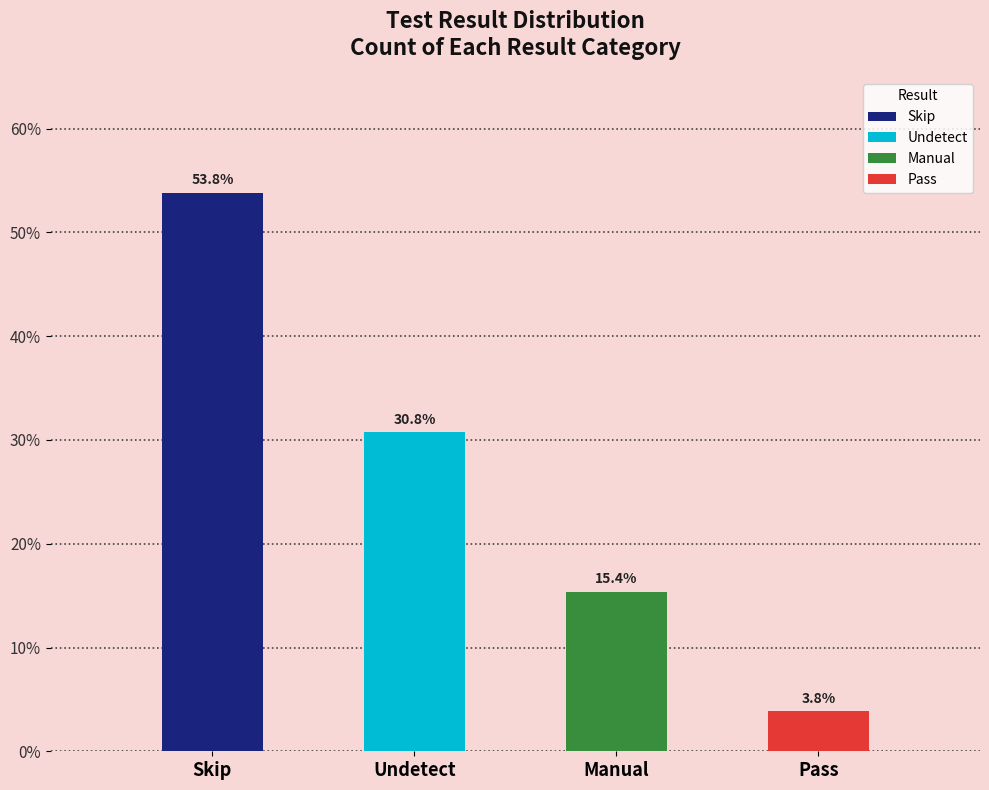

What is the label of the 3rd bar from the left?

Manual